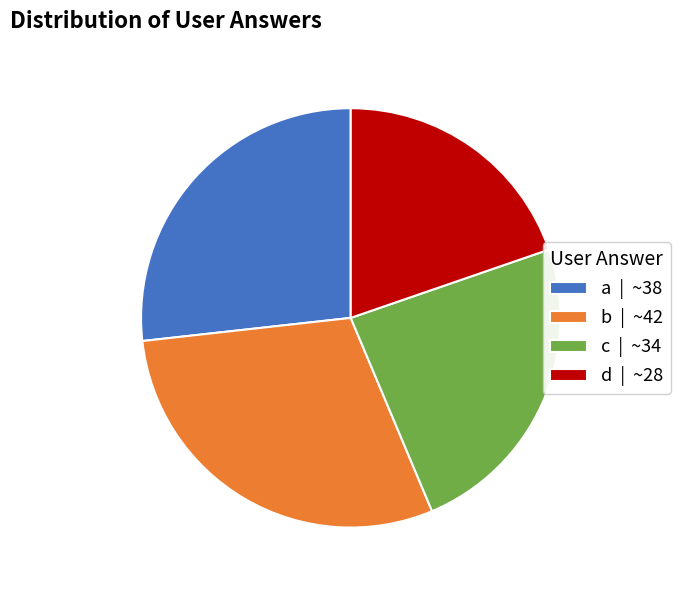

Do b | ~42 and a | ~38 together represent more than half of the pie?

Yes